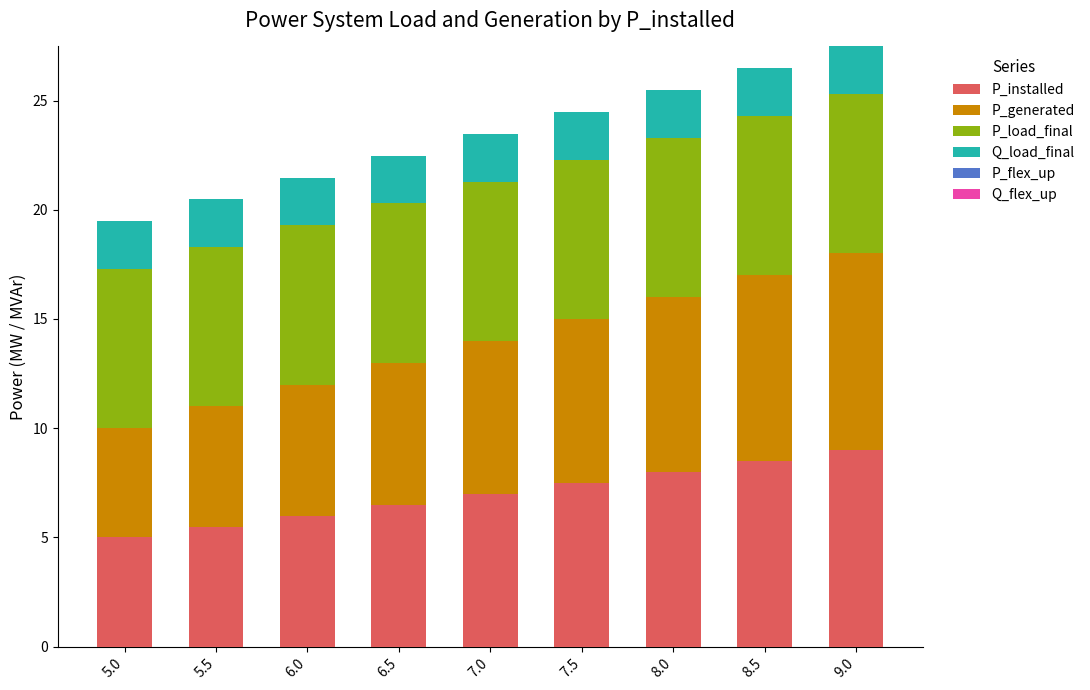

What is the total value across all series at 8.0?

25.5